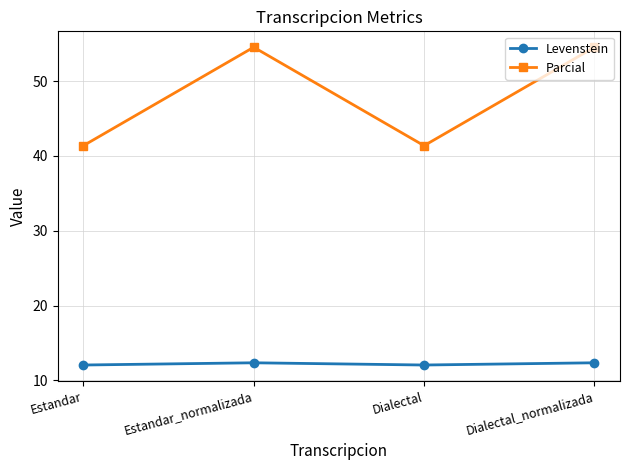

What is the sum of all Levenstein values?

48.8